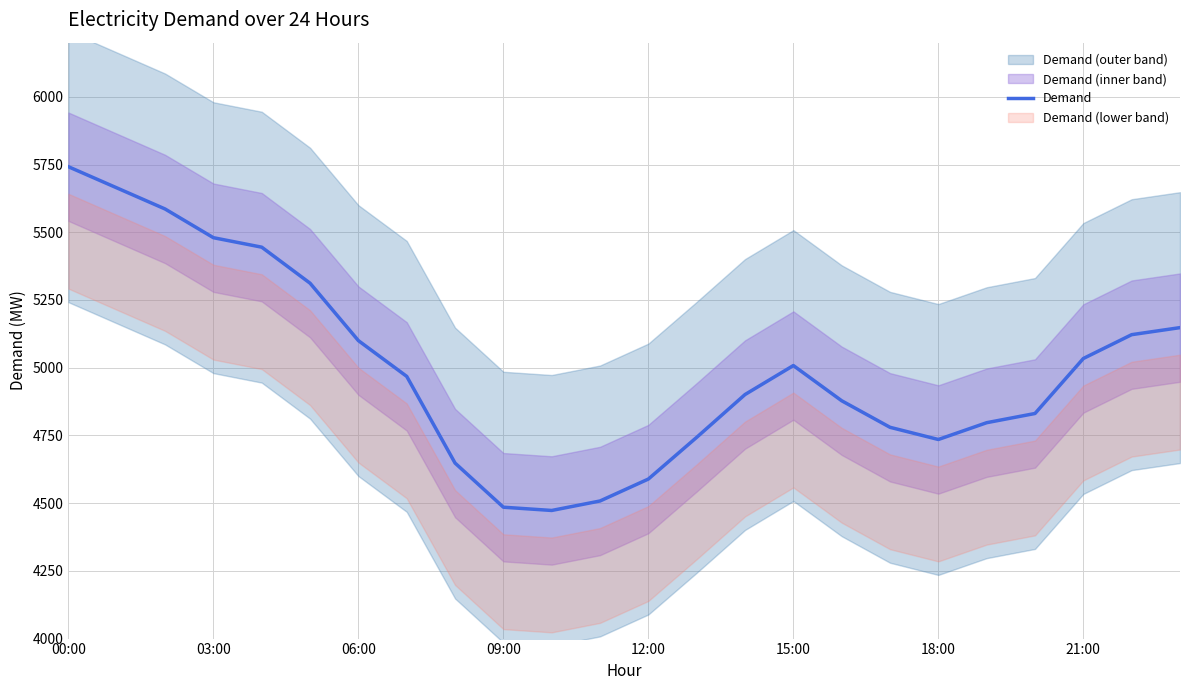

What is the difference between the second highest and minimum values?

1191